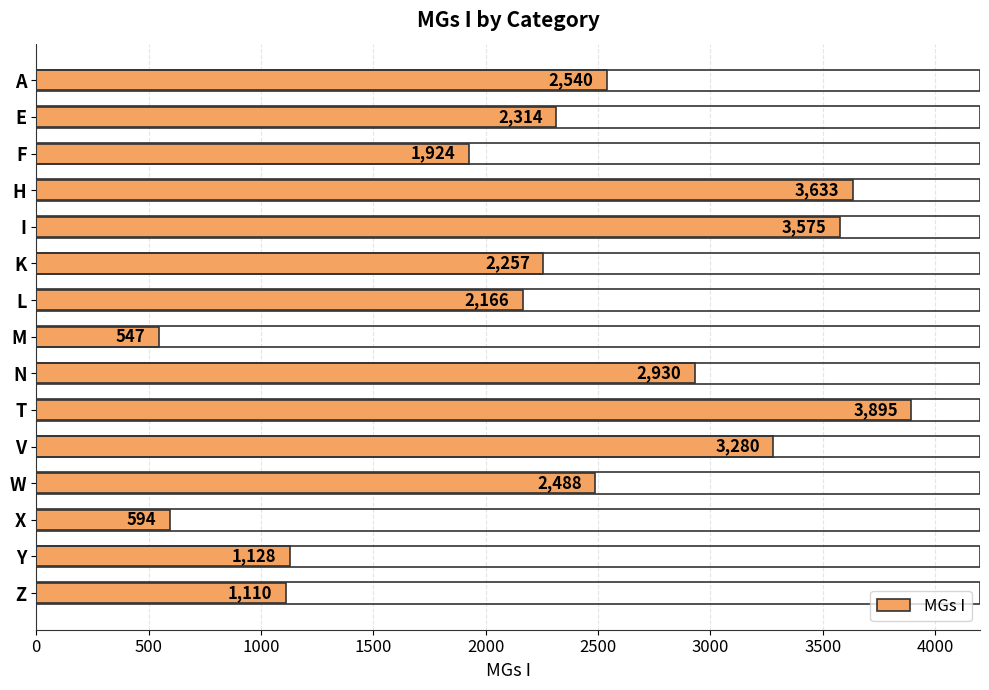

What is the sum of all values?

34381